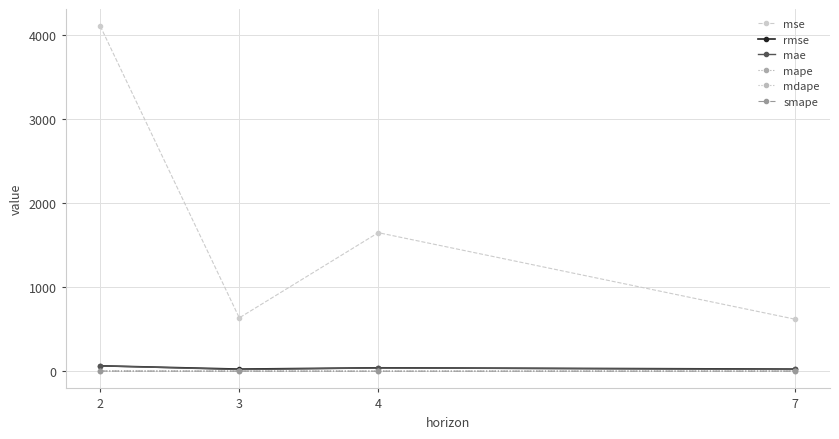

At which label does mse first exceed 1647?

2